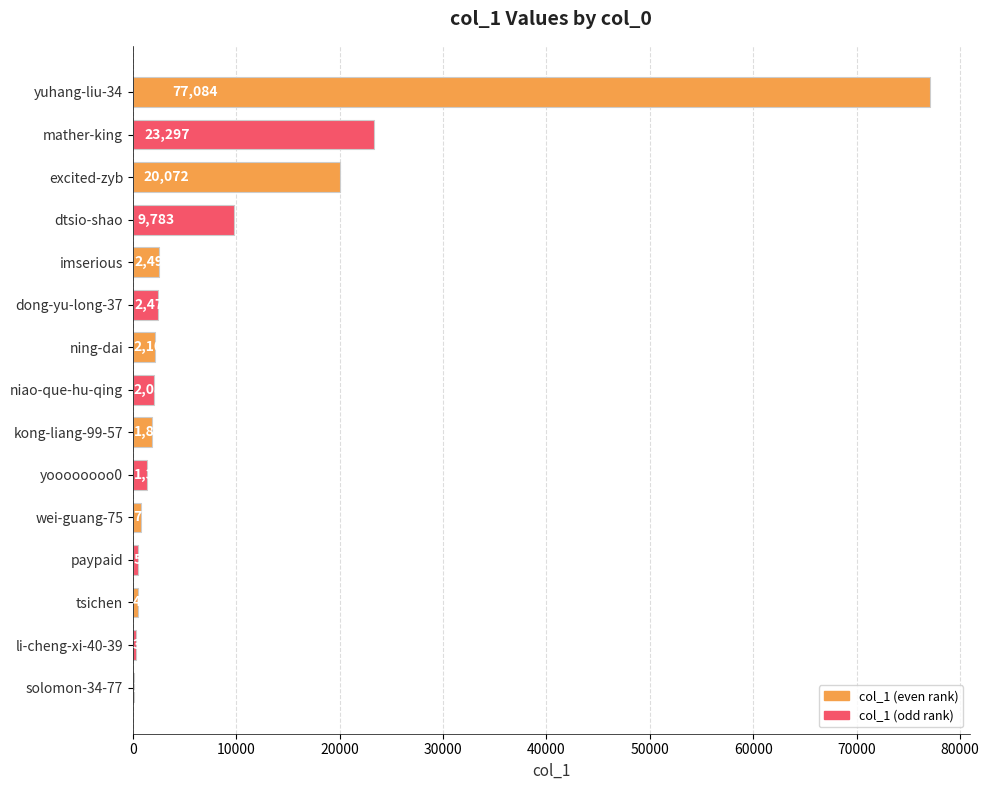

Approximately how many times larger is the value at mather-king compared to li-cheng-xi-40-39?

74.0